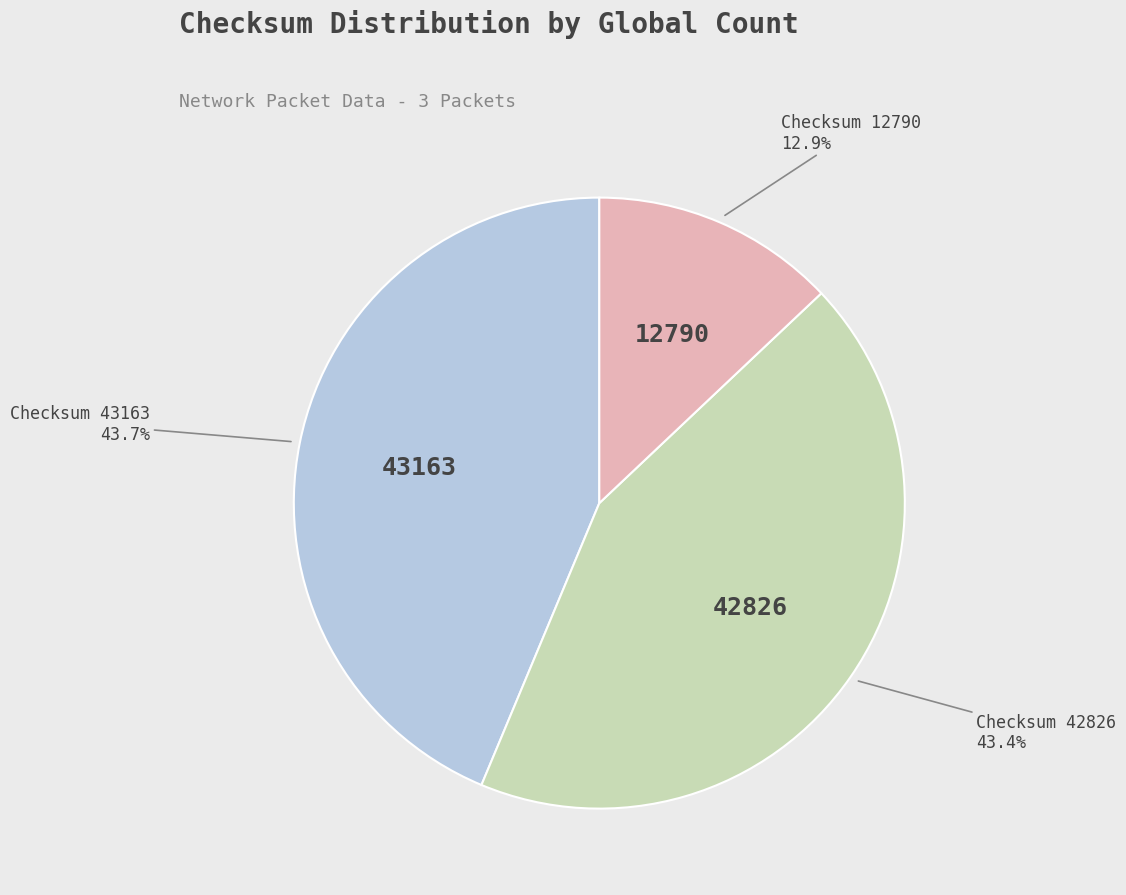

Does any single category account for the majority?

No